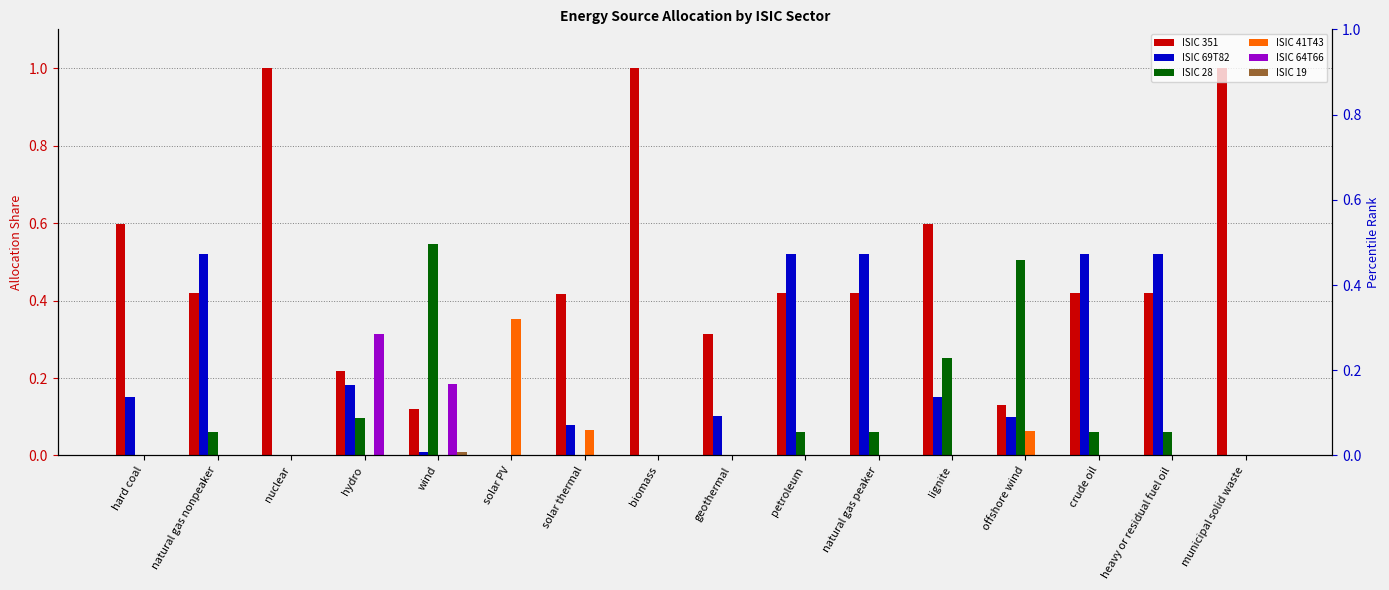

Does the chart contain any negative values?

No